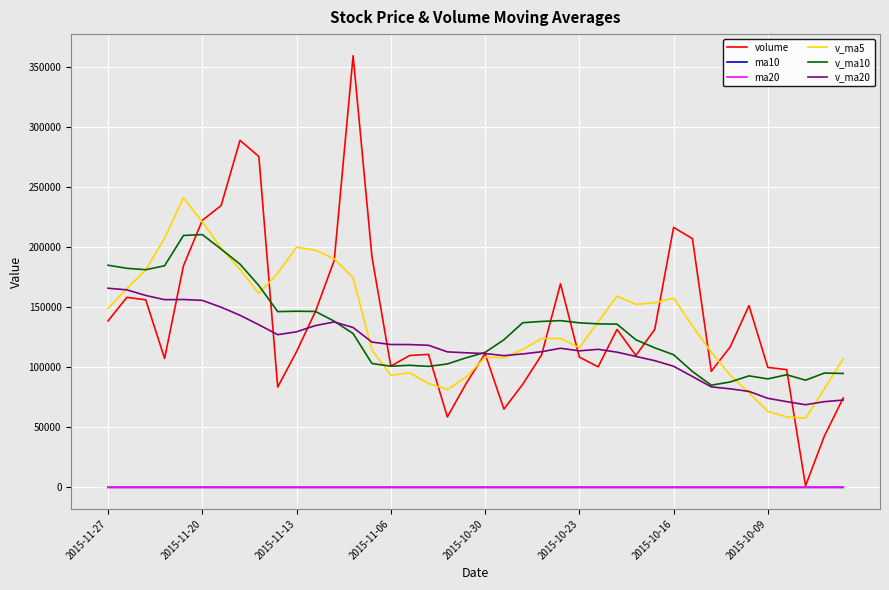

True or false: ma20 and v_ma20 intersect in this chart.

False